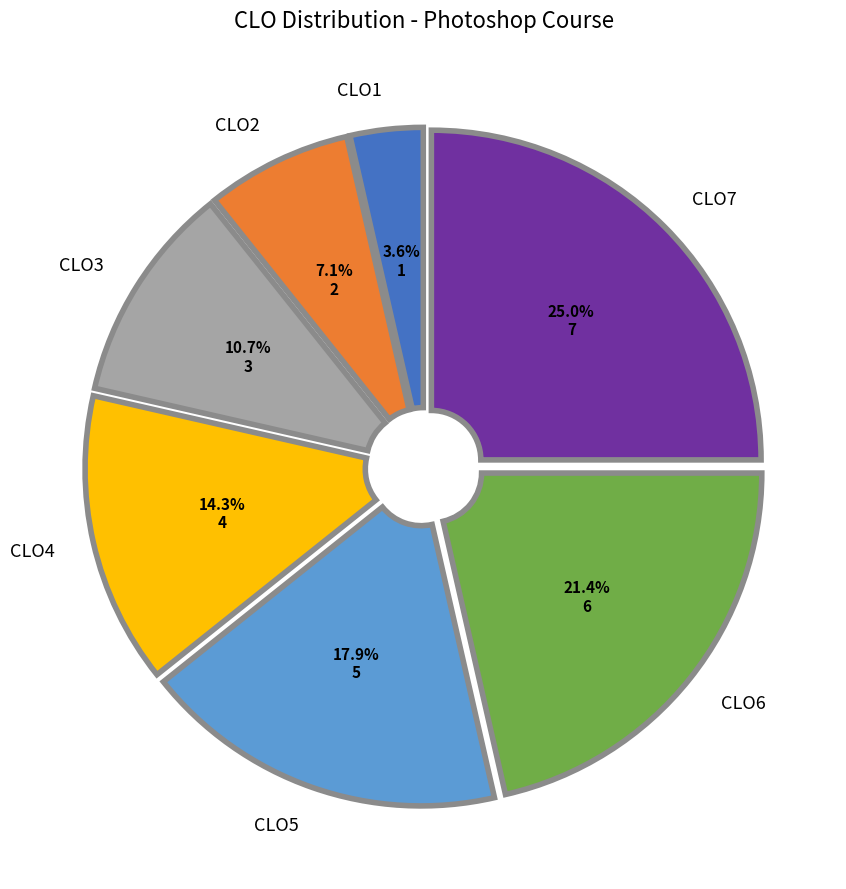

Is there a majority slice in this chart?

No